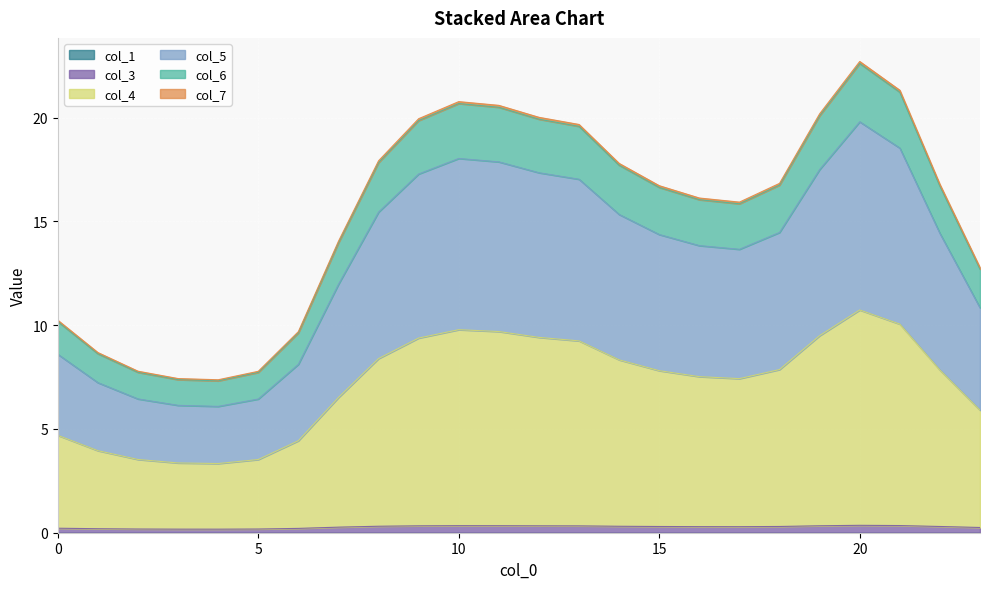

List the labels in order of col_3 value, largest first.

20, 21, 10, 11, 19, 12, 9, 13, 8, 14, 18, 22, 15, 16, 17, 7, 23, 0, 6, 1, 2, 5, 3, 4